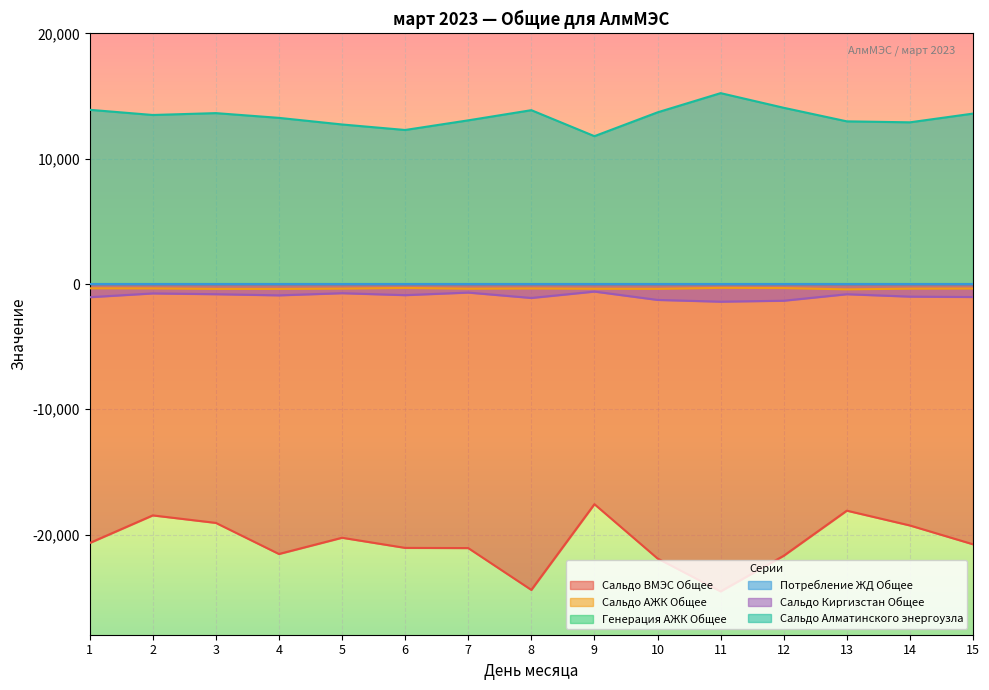

Where is the first local maximum for Сальдо АЖК Общее?

6